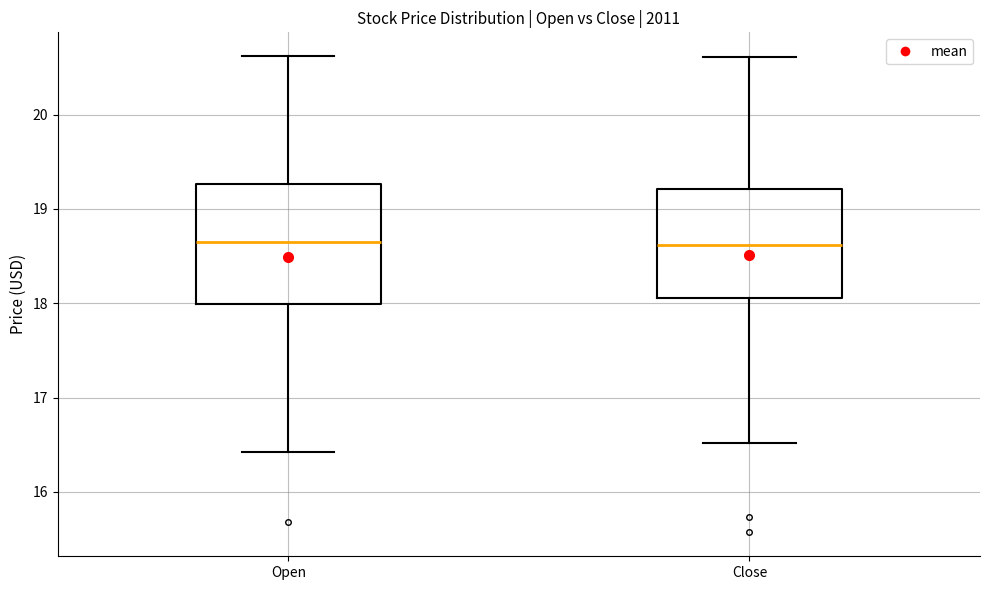

Comparing the boxes themselves (not the whiskers), which one is the tallest?

Open